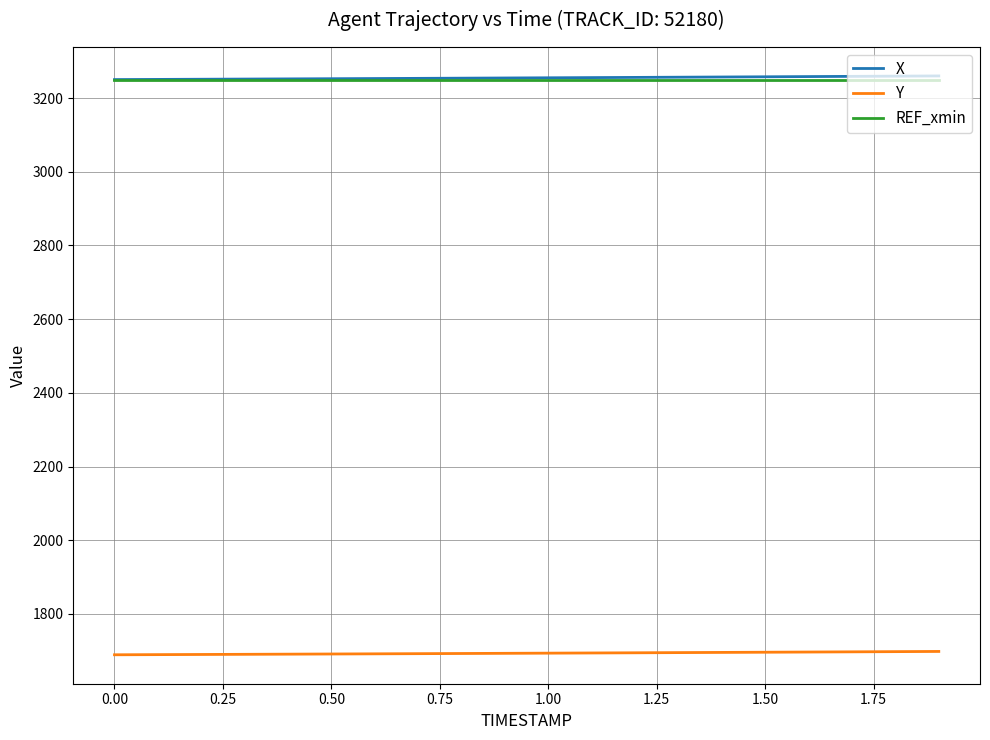

What is the sum of all REF_xmin values?

65001.5